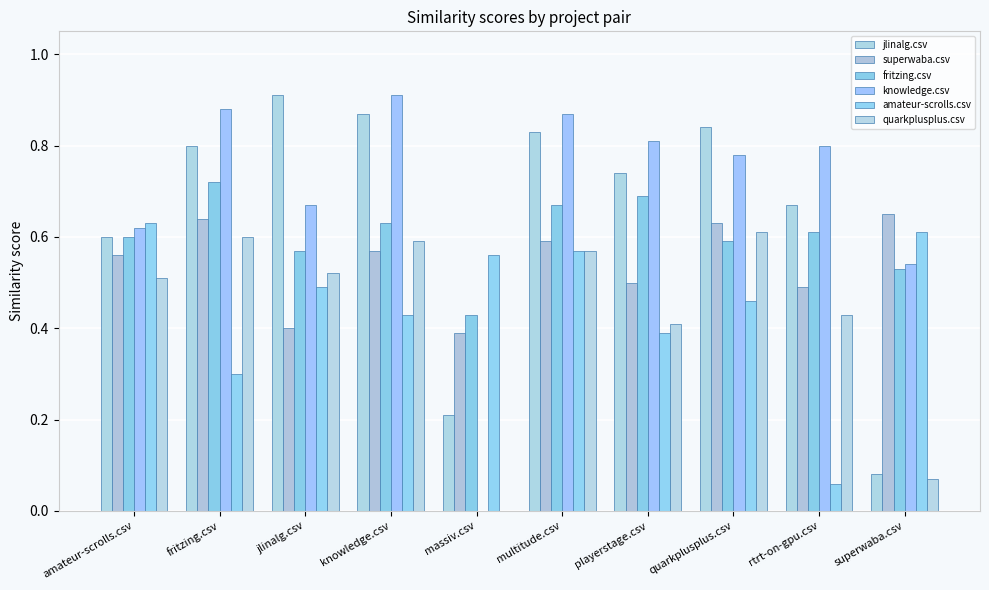

How many series are shown in this chart?

6